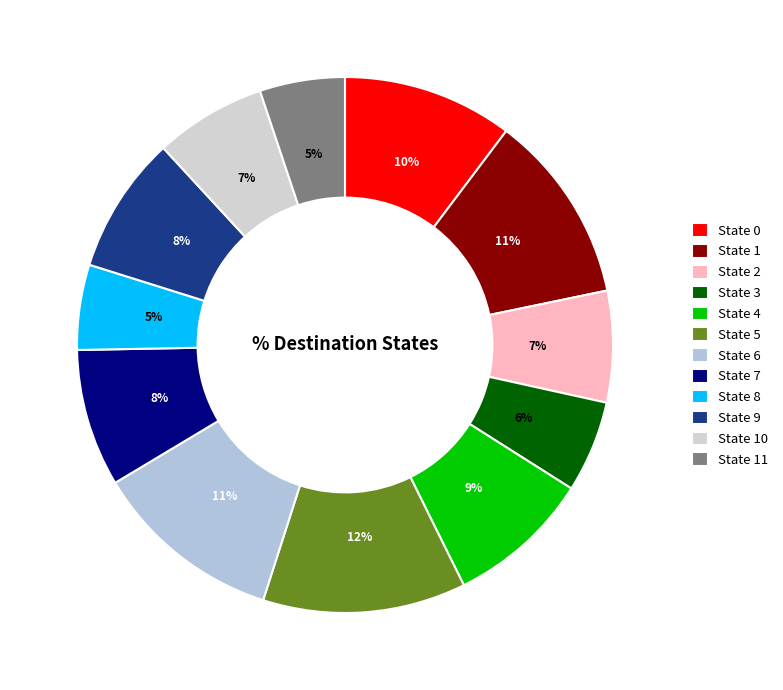

To the nearest percent, what portion does State 7 represent?

8%